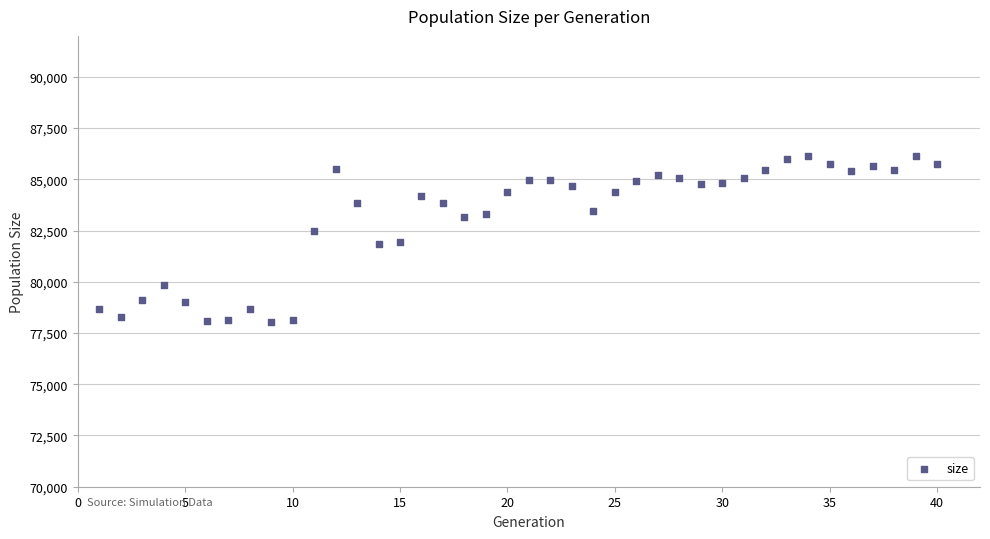

What is the range of X values (max minus min)?

39